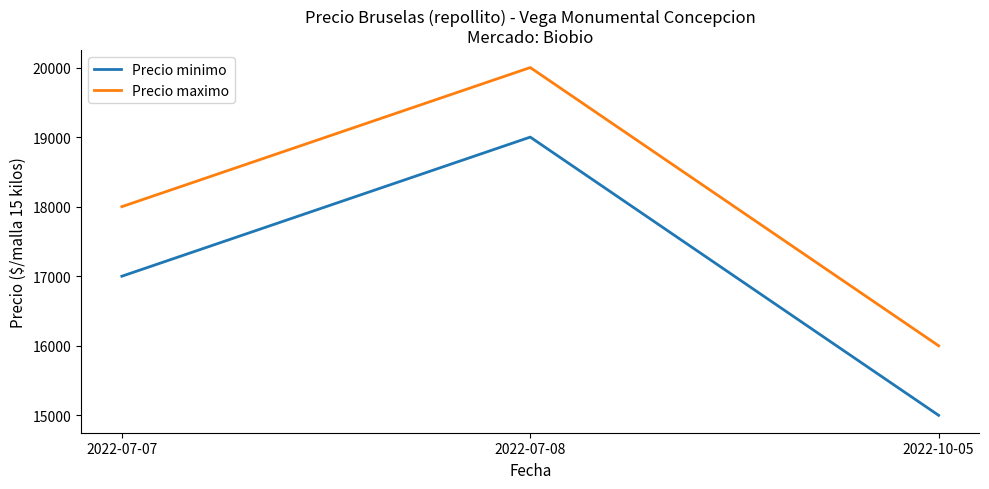

What is the spread (max minus min) of values at 2022-07-08?

1000